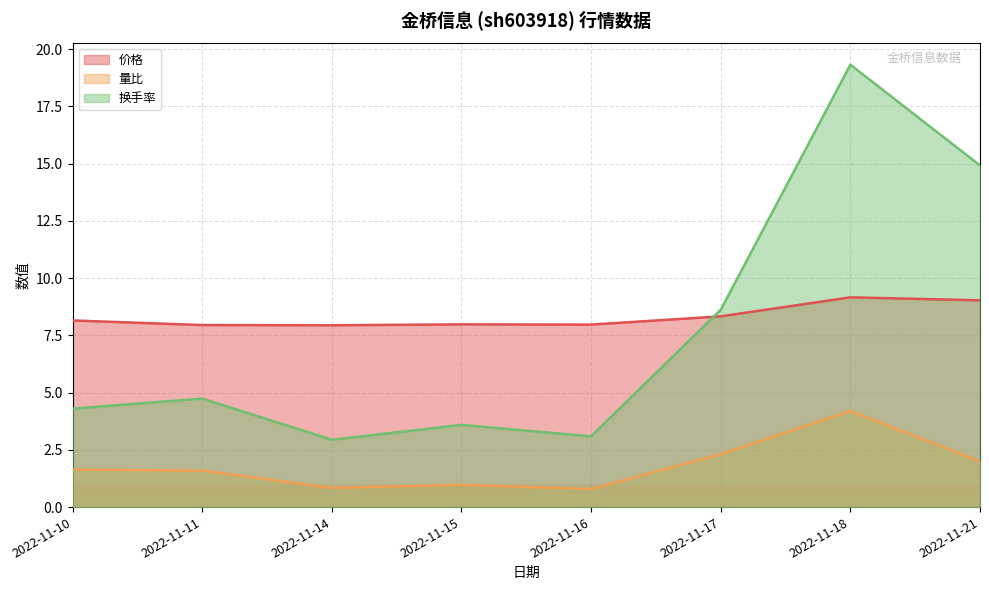

How many lines are shown in the chart?

3